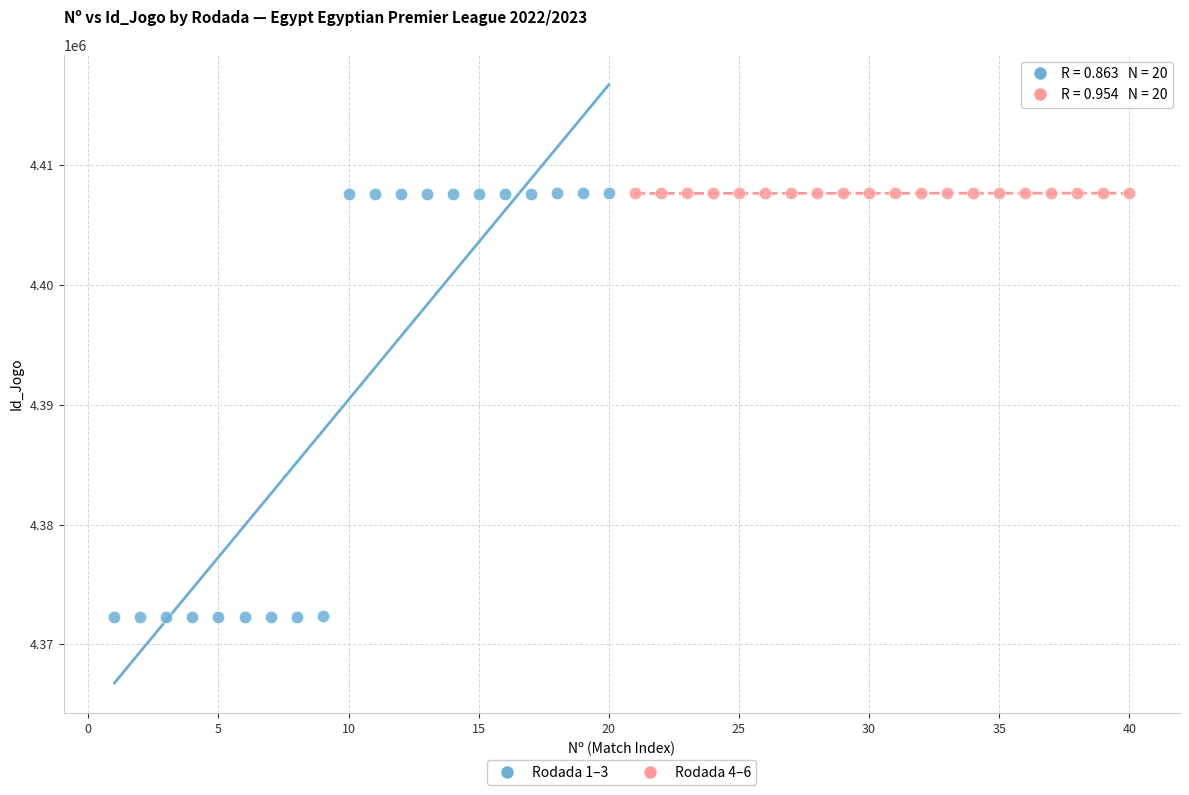

Which series reaches the minimum Y coordinate?

Rodada 1–3